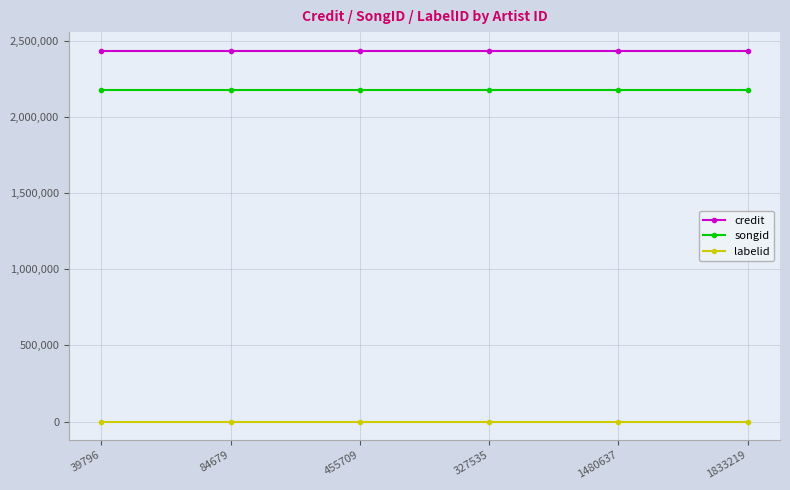

True or false: credit and songid intersect in this chart.

False